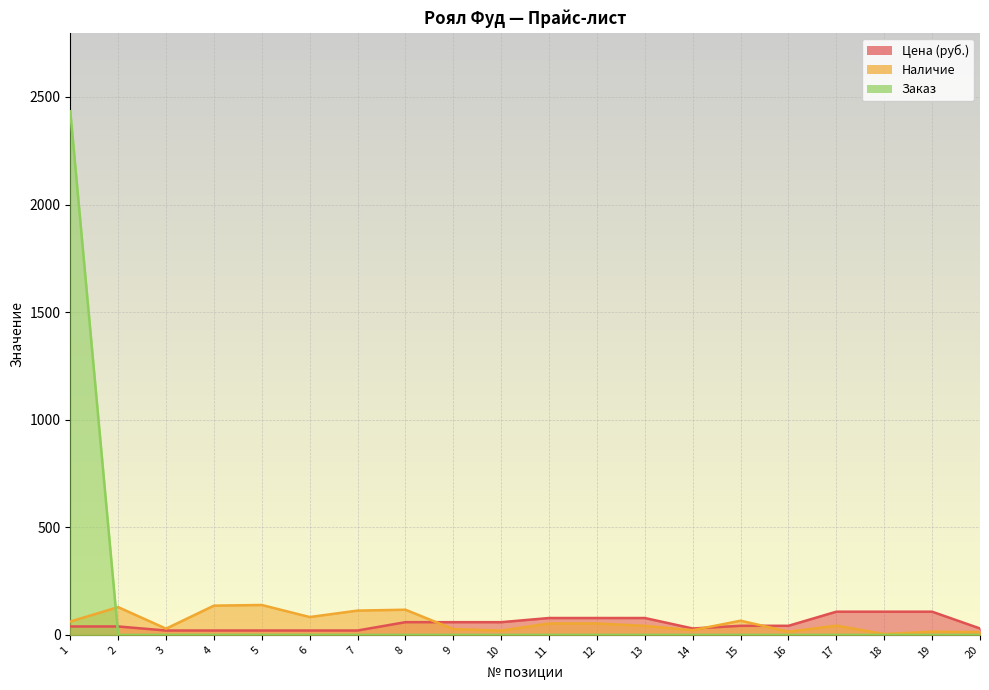

How many intersections are there between Цена (руб.) and Наличие?

3